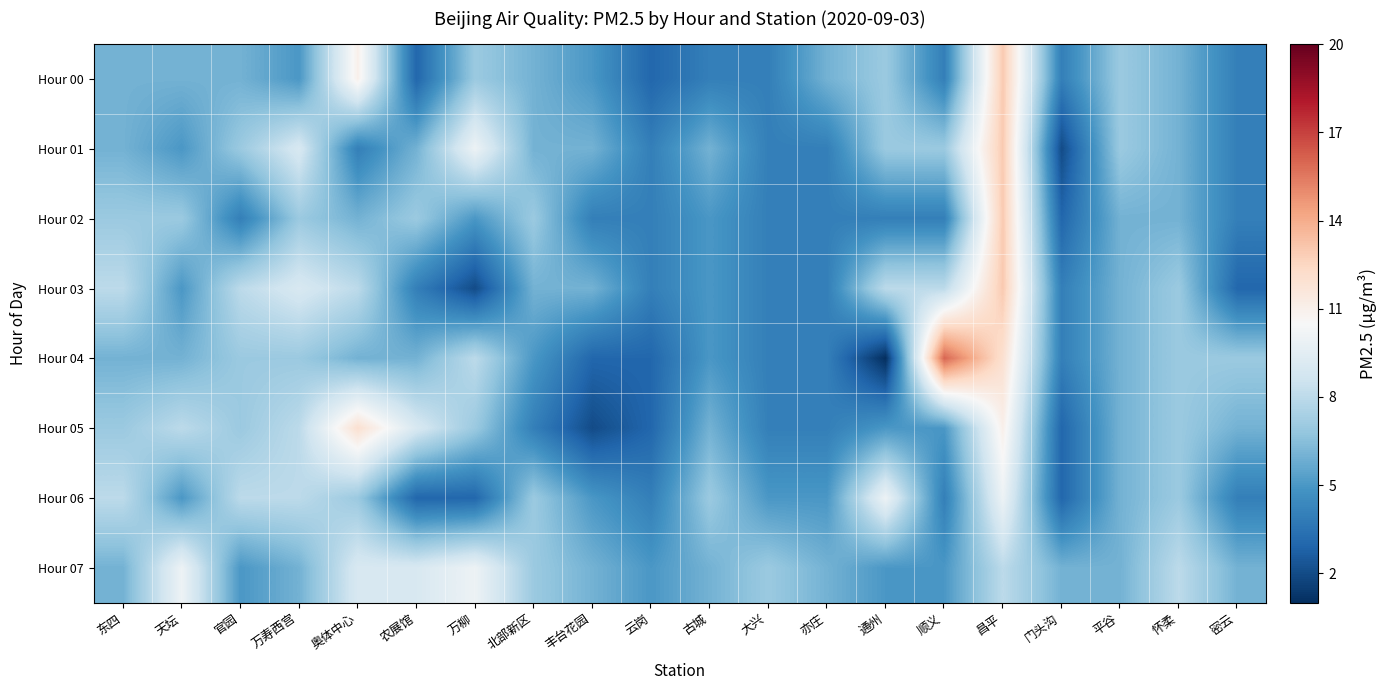

What is the total value across all series at 门头沟?

29